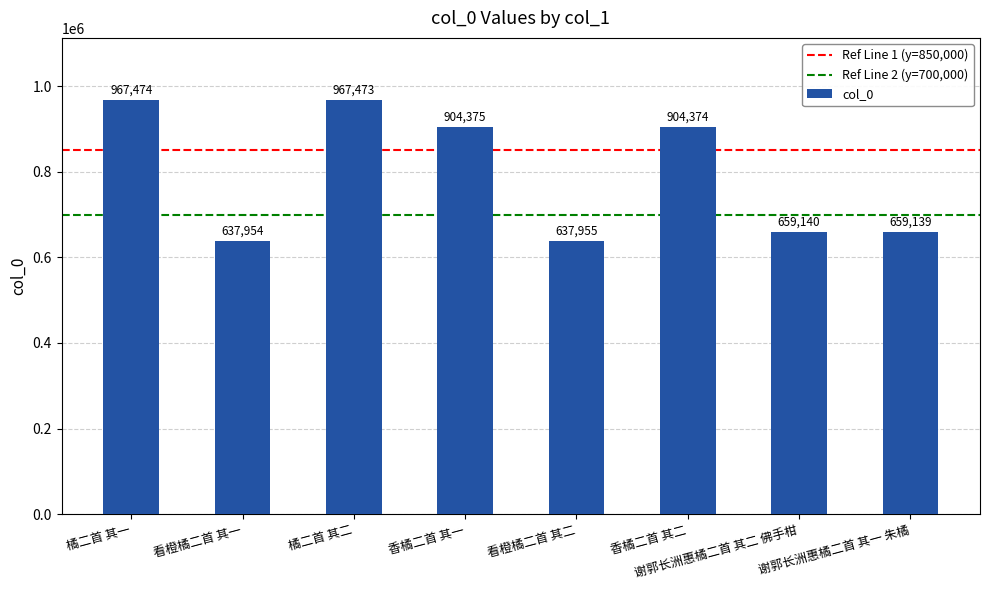

What is the label of the 8th bar from the right?

橘二首 其一